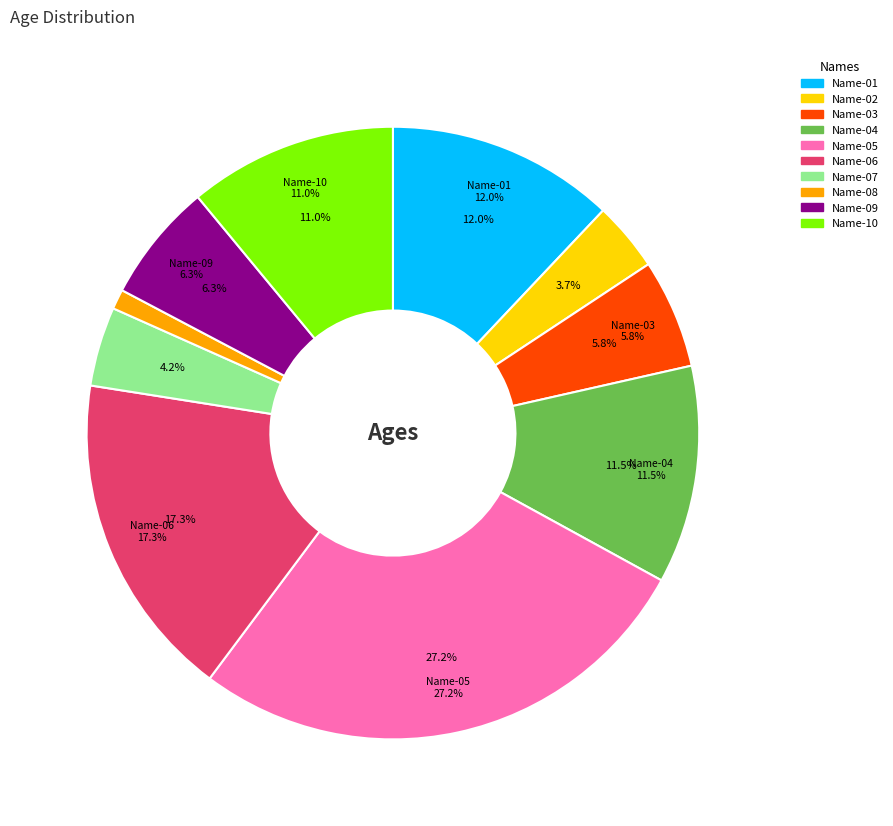

Do Name-04 and Name-03 together represent more than half of the pie?

No